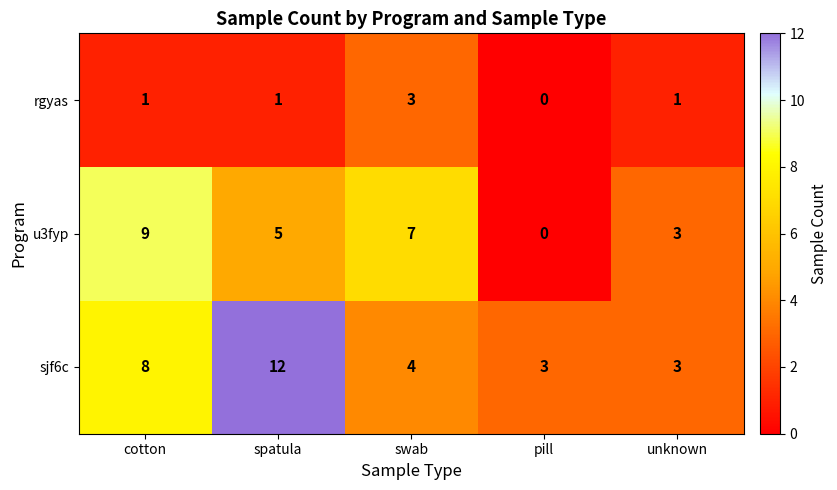

Is it true that rgyas equals 3 at swab?

True